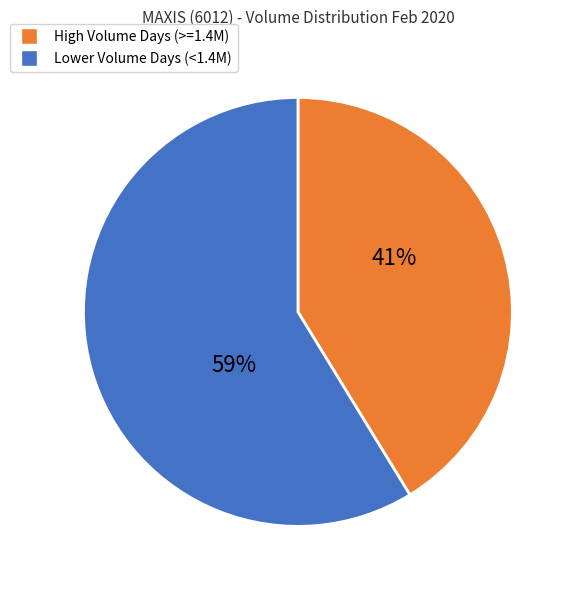

Is there a majority slice in this chart?

Yes